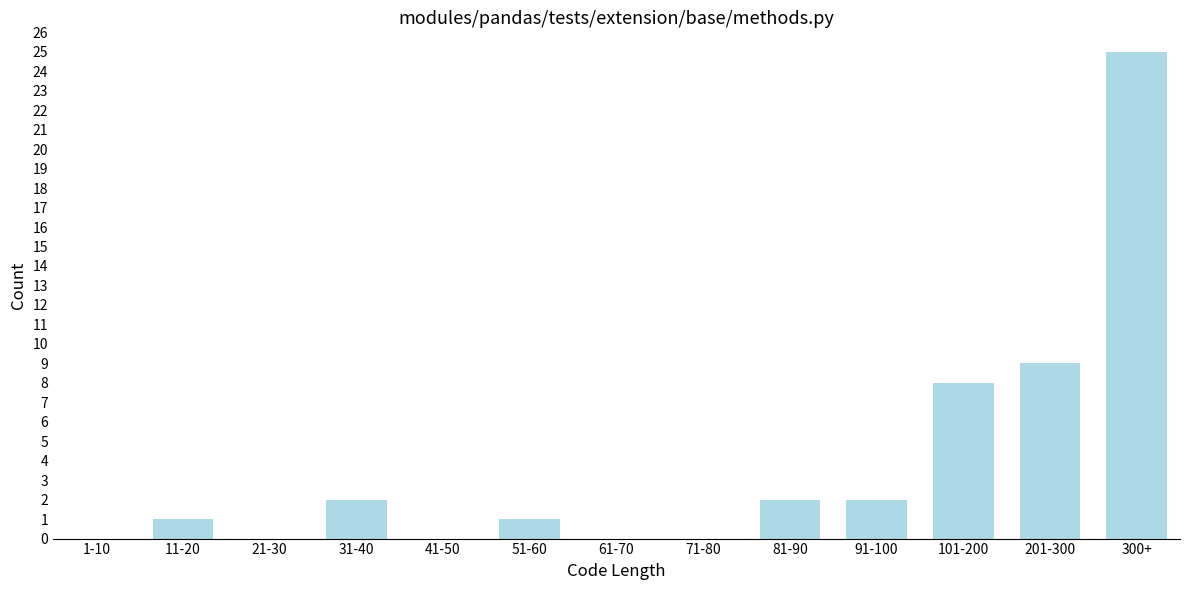

Reading right to left, list all the values displayed in this chart.

300+=25	201-300=9	101-200=8	91-100=2	81-90=2	71-80=0	61-70=0	51-60=1	41-50=0	31-40=2	21-30=0	11-20=1	1-10=0